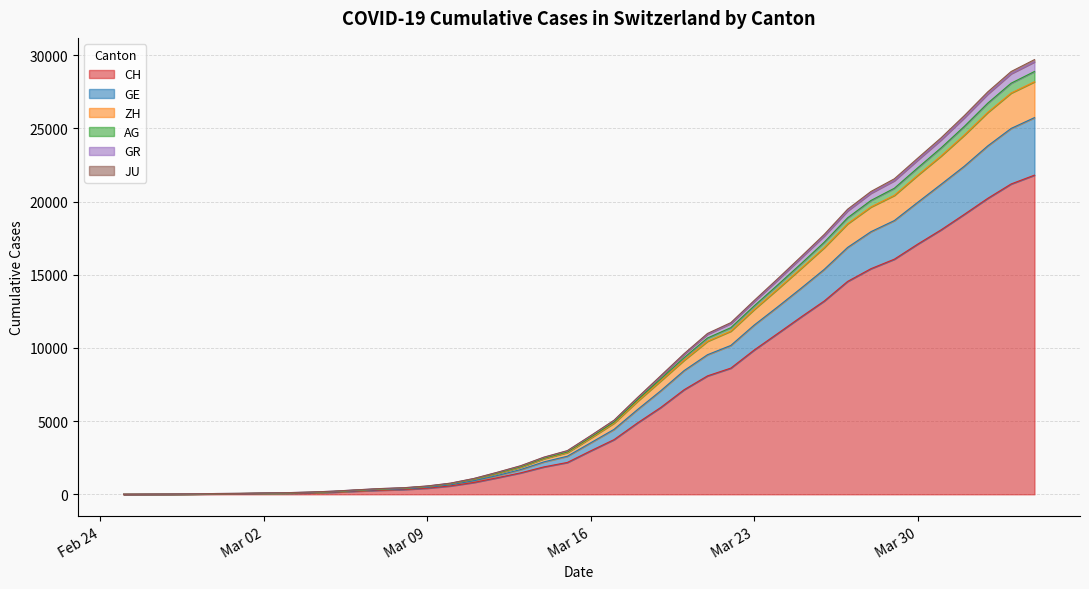

What is the maximum value for CH?

21804